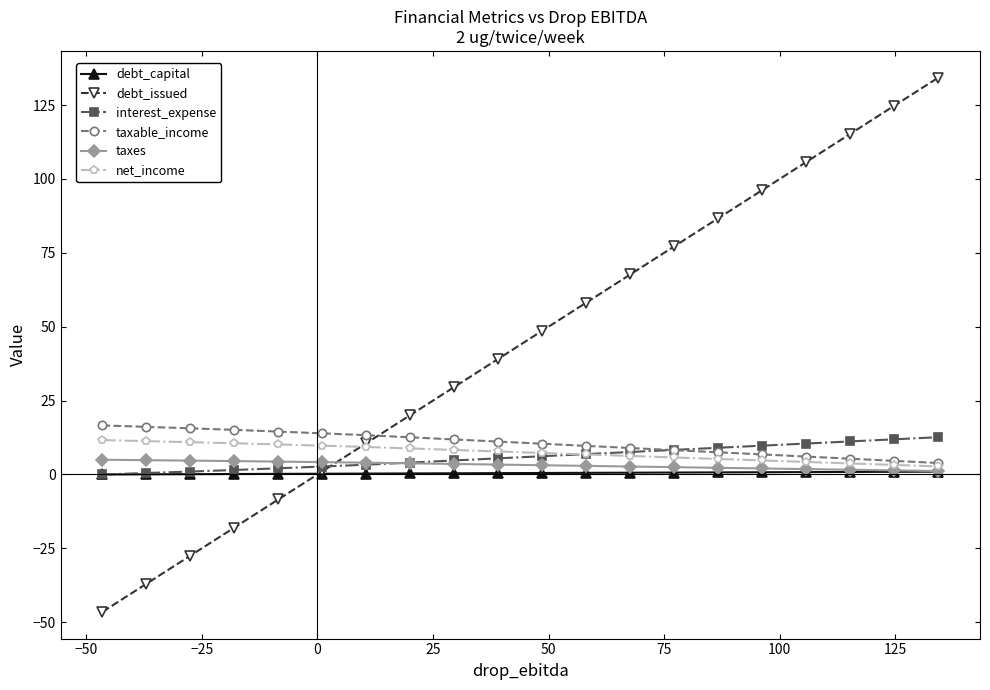

Which series has the largest total across all categories?

debt_issued